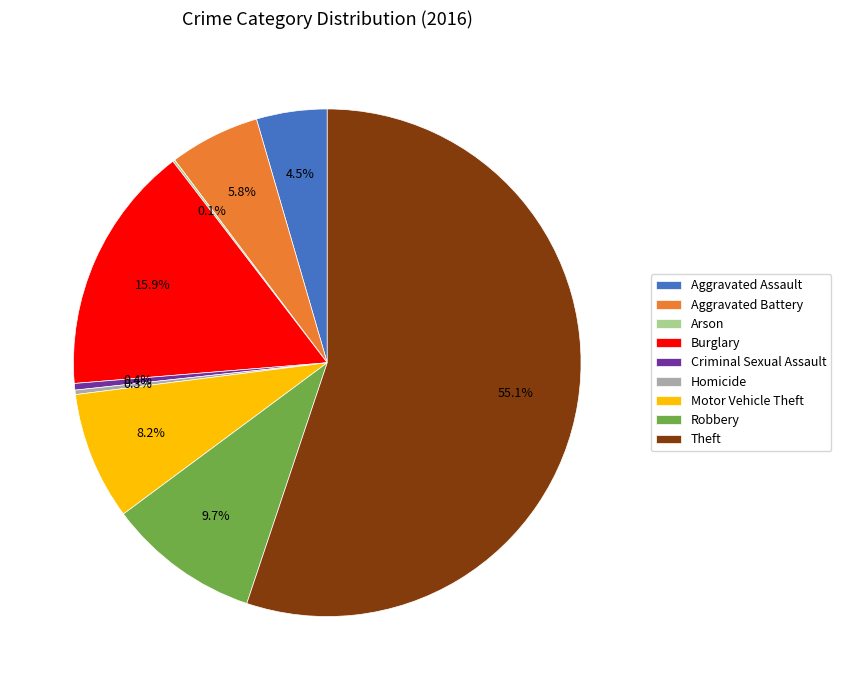

Which category accounts for the majority?

Theft